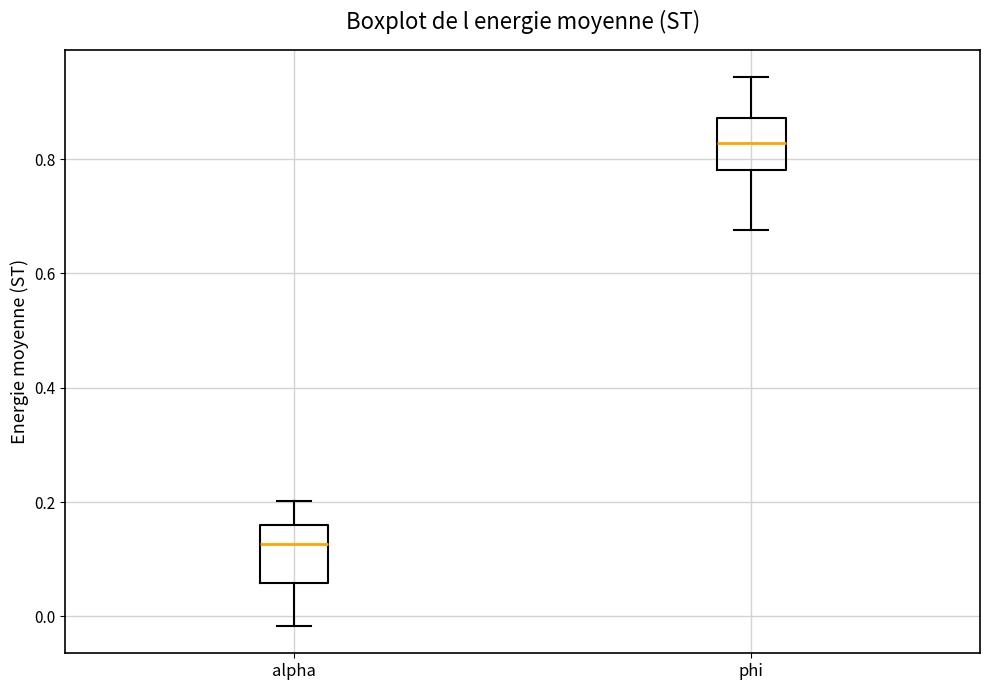

Reading left to right, read every box against the y-axis: the position of its median line, the range the box covers, and the ends of its whiskers. The values are not printed on the chart, so give them approximately, as read against the axis.

alpha: median 0.12, box 0.06 to 0.16, whiskers -0.02 to 0.20
phi: median 0.82, box 0.78 to 0.88, whiskers 0.68 to 0.94